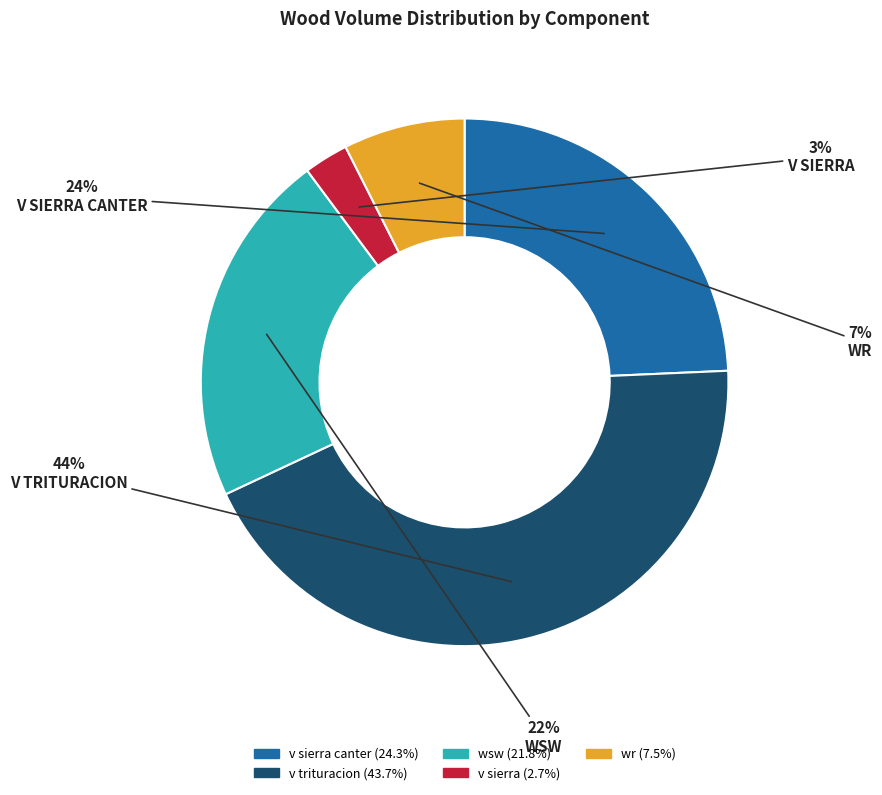

Is there any slice that represents more than half of the pie?

No